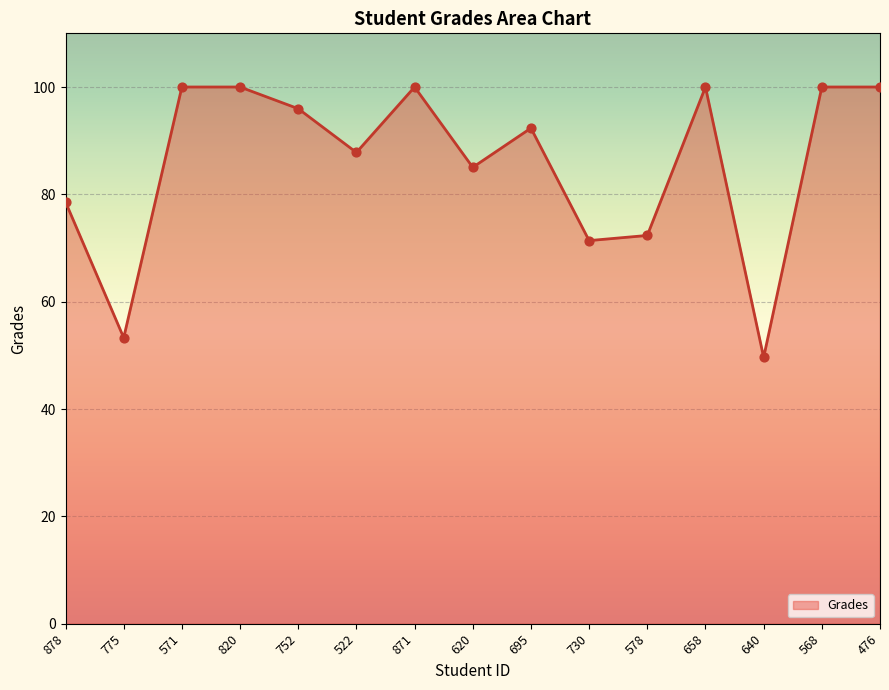

What is the change in value from 775 to 522?

+34.5